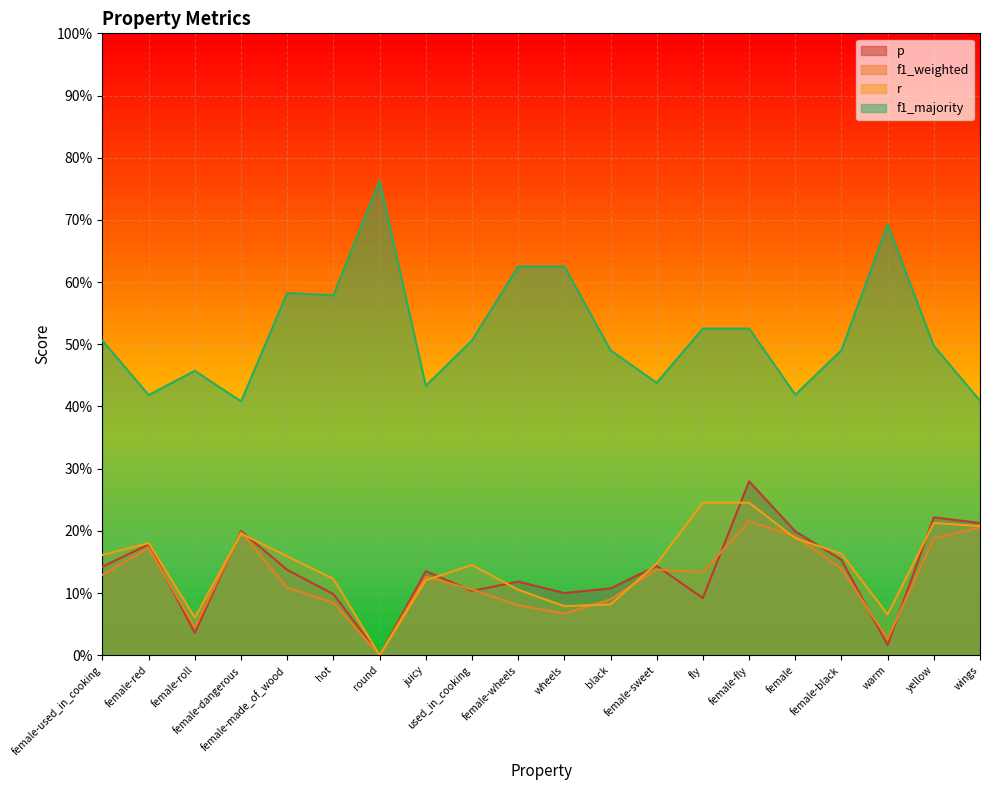

What are all the series names shown in the legend?

p, f1_weighted, r, f1_majority